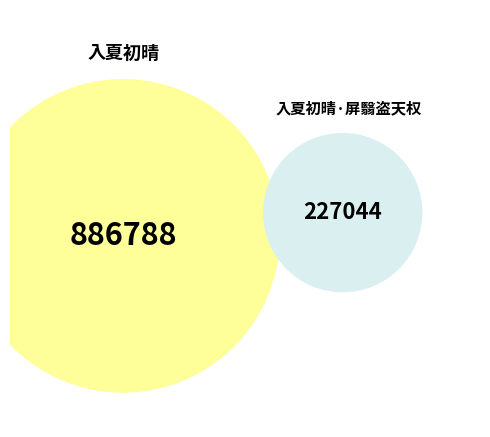

What is the majority slice?

入夏初晴